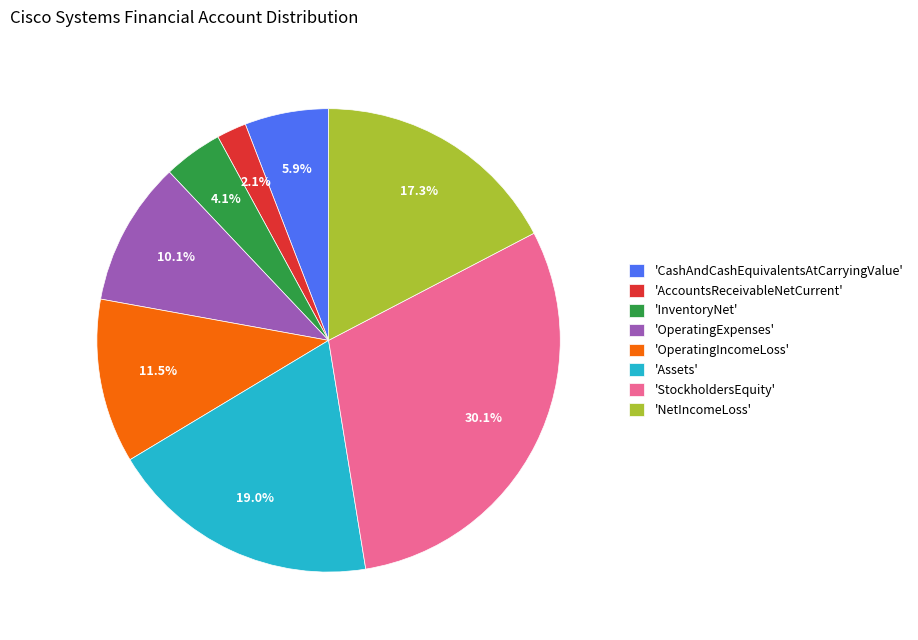

Does any single category account for the majority?

No